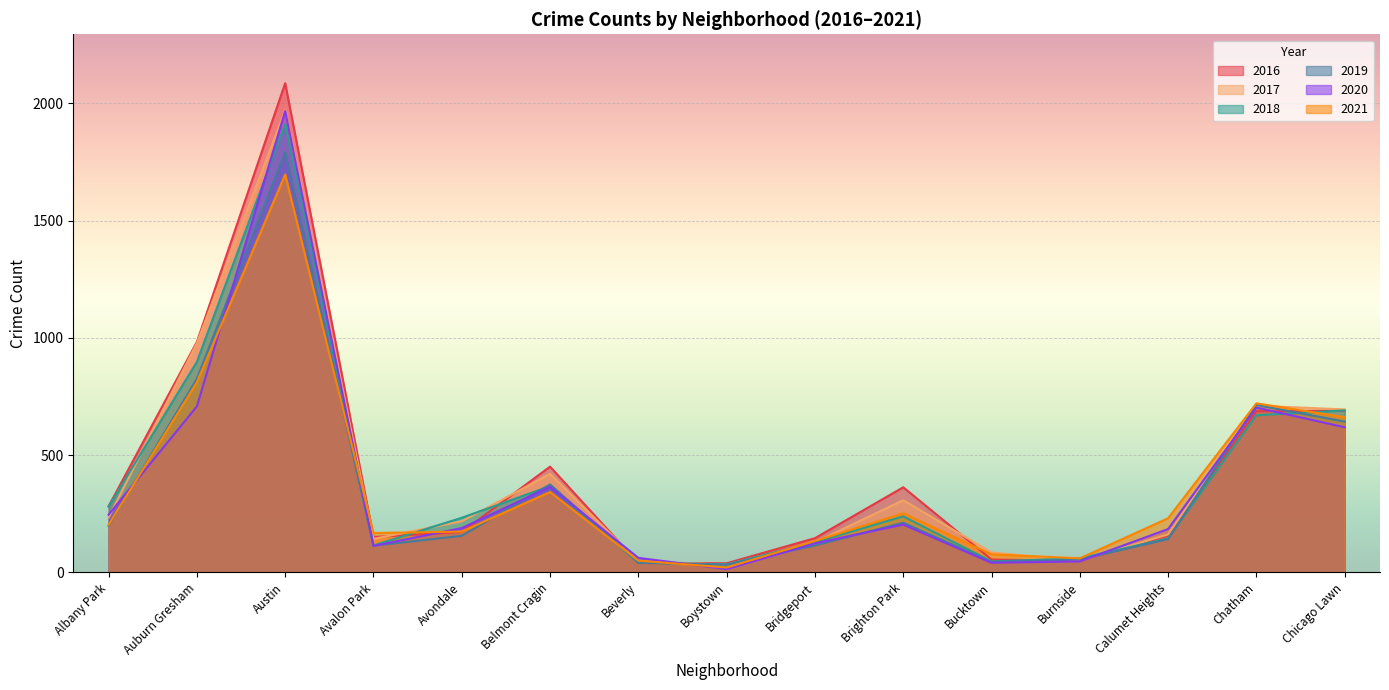

What is the value of the 2017 point at the 1st from the left?

234